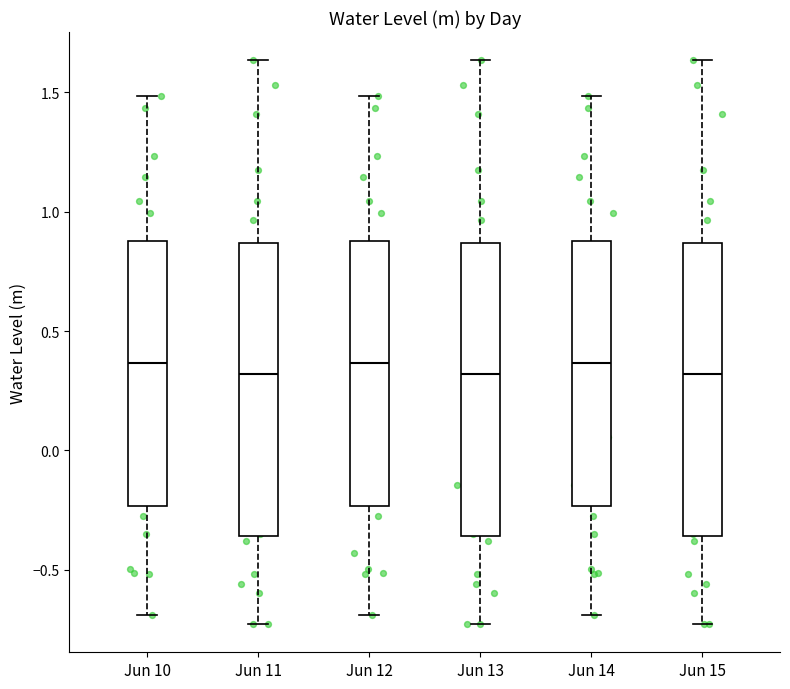

Reading left to right, read every box against the y-axis: the position of its median line, the range the box covers, and the ends of its whiskers. The values are not printed on the chart, so give them approximately, as read against the axis.

Jun 10: median 0.35, box -0.25 to 0.90, whiskers -0.70 to 1.50
Jun 11: median 0.30, box -0.35 to 0.85, whiskers -0.75 to 1.65
Jun 12: median 0.35, box -0.25 to 0.90, whiskers -0.70 to 1.50
Jun 13: median 0.30, box -0.35 to 0.85, whiskers -0.75 to 1.65
Jun 14: median 0.35, box -0.25 to 0.90, whiskers -0.70 to 1.50
Jun 15: median 0.30, box -0.35 to 0.85, whiskers -0.75 to 1.65